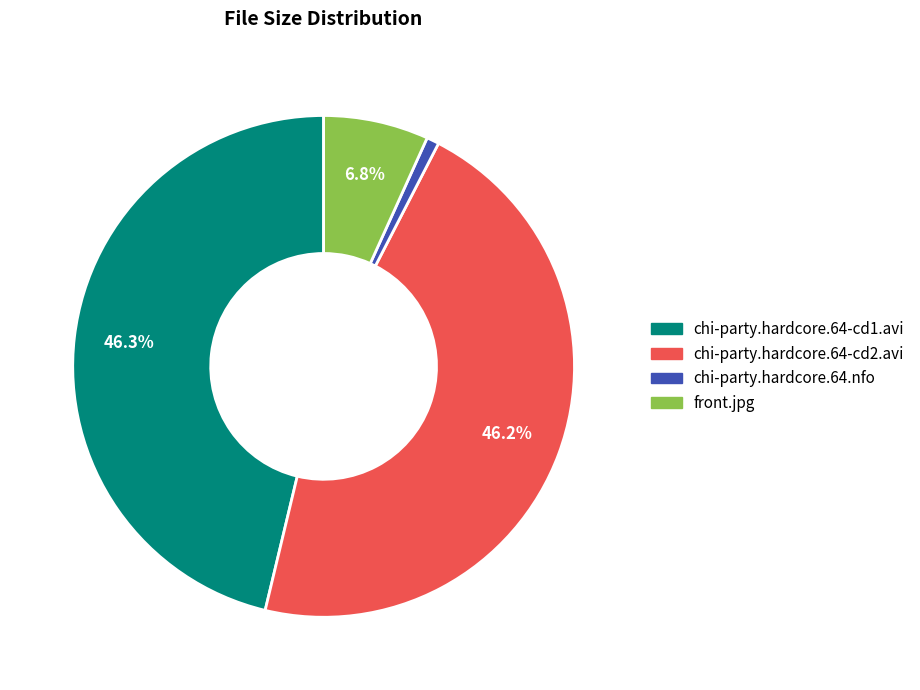

Between front.jpg and chi-party.hardcore.64-cd2.avi, which is larger?

chi-party.hardcore.64-cd2.avi